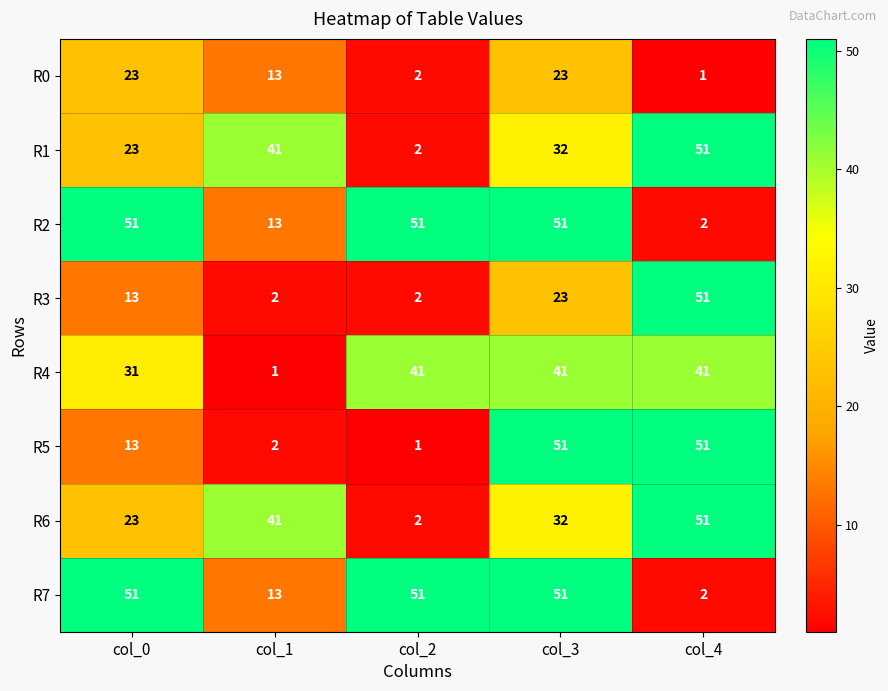

What is the sum of the R2 values at col_1 and col_0?

64